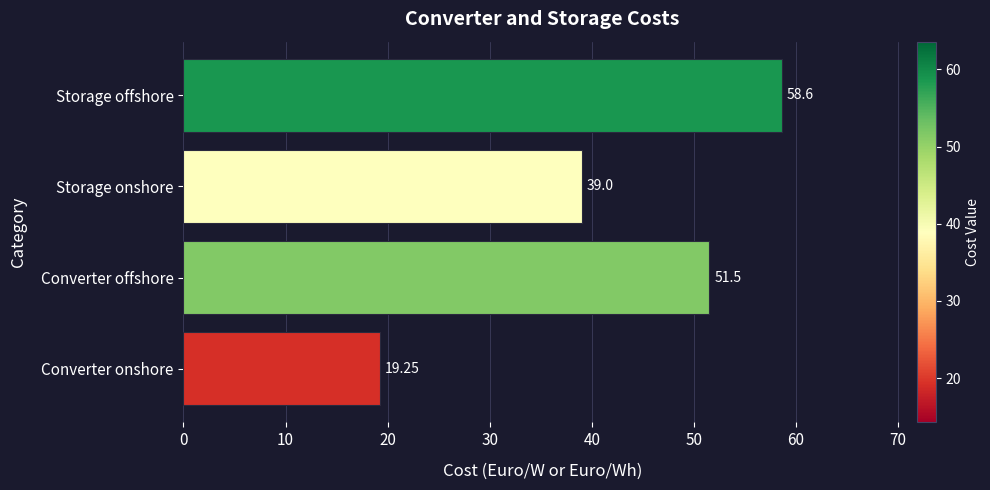

What is the sum of the values at Storage onshore and Storage offshore?

97.6